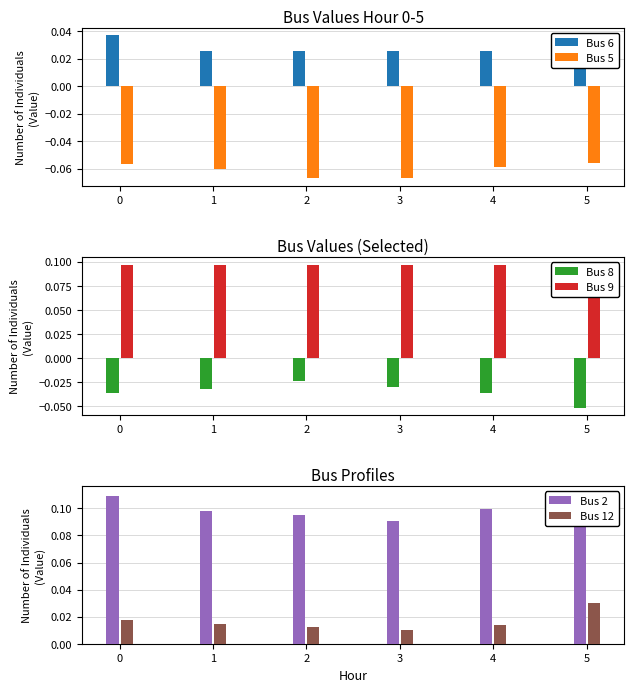

The Bus 2 series shows 0.1 at 1. True or false?

True